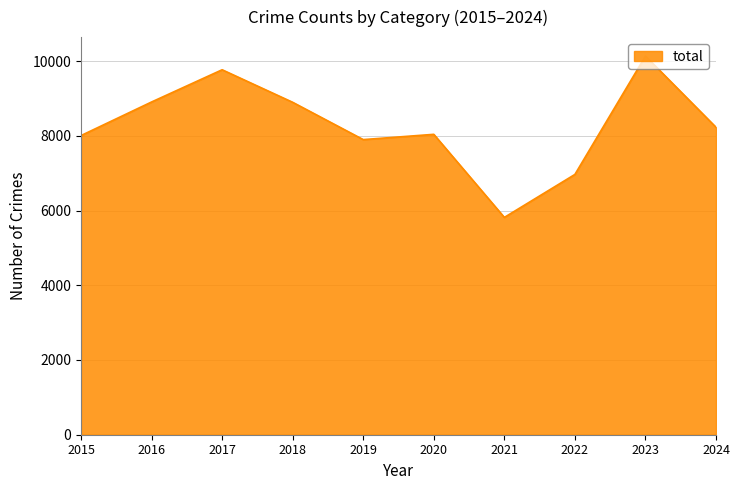

Is it true that the value at 2022 is 6966?

True